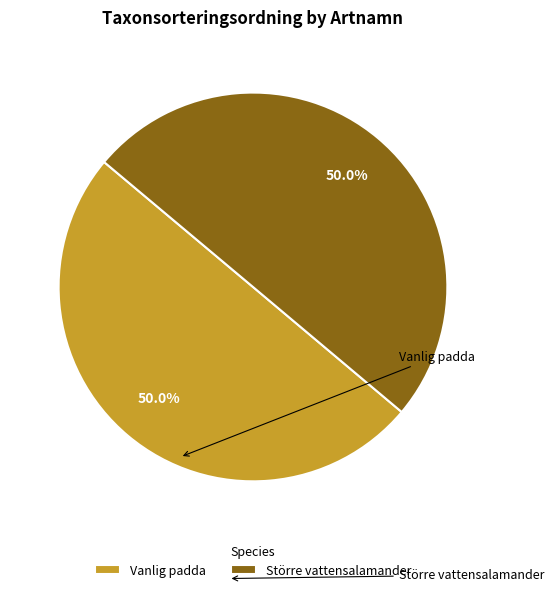

True or false: Vanlig padda accounts for 44% of the total.

False